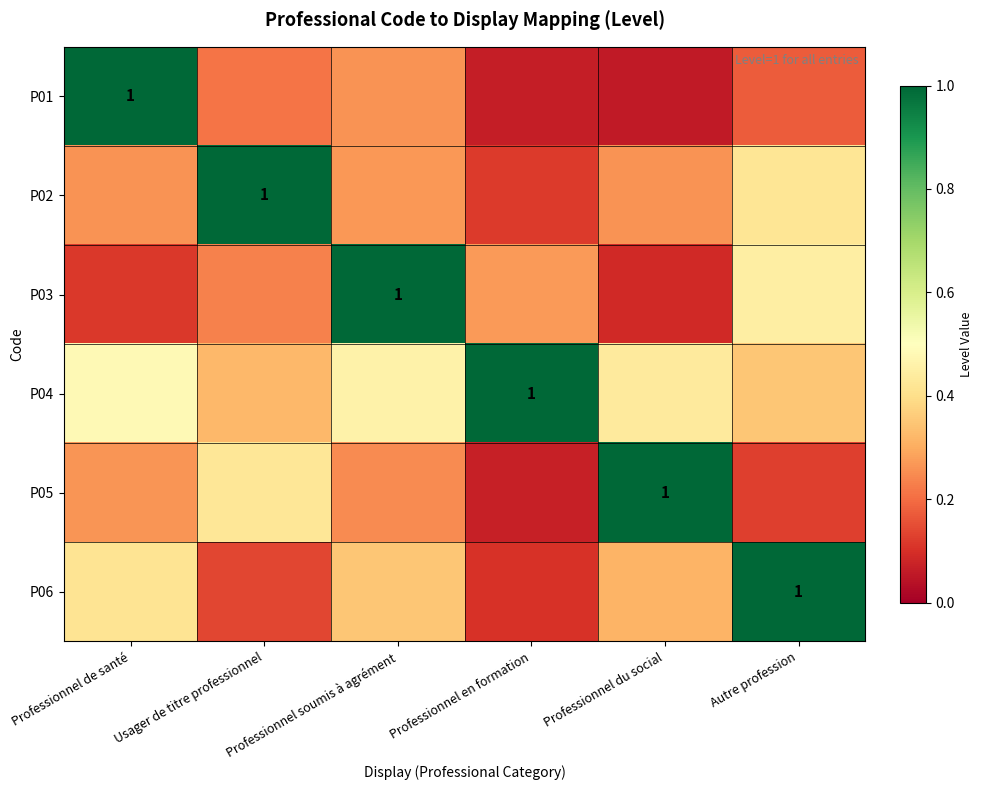

What is the spread (max minus min) of values at Autre profession?

0.9